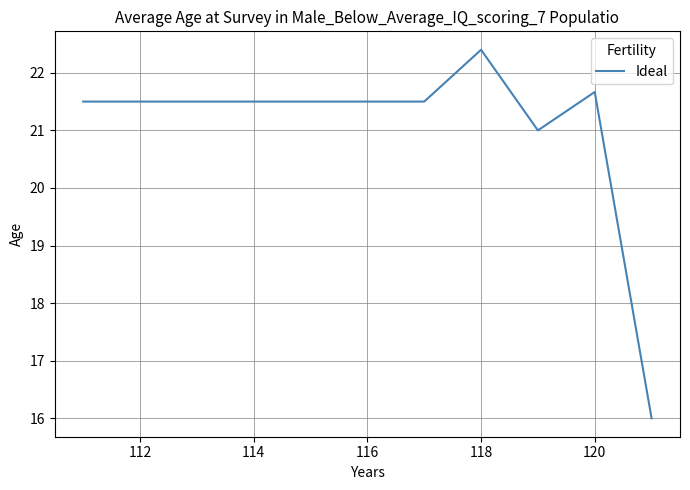

What is the difference between the maximum and minimum values?

6.4